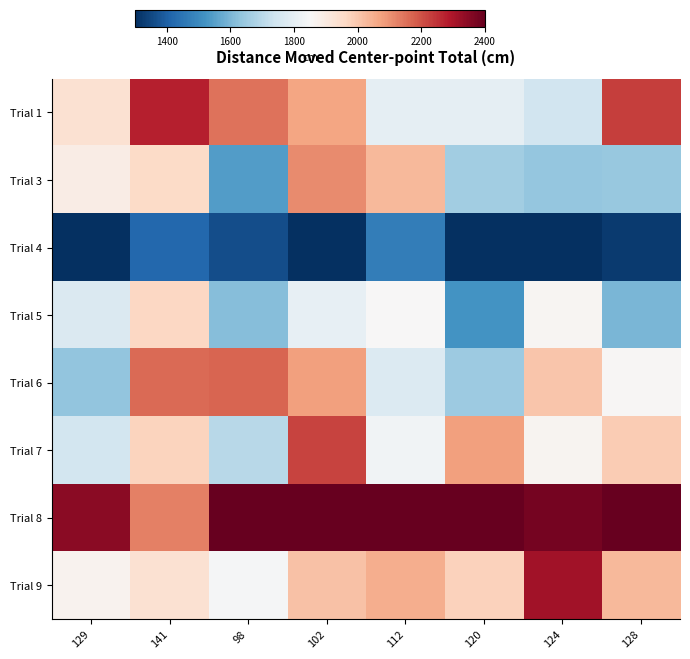

Reading left to right, list all the values displayed in this chart.

Trial 1: 129=1933.2	141=2278.9	98=2147.7	102=2067.7	112=1802.1	120=1802.1	124=1743.4	128=2228.2
Trial 3: 129=1890.6	141=1954.8	98=1542.3	102=2111.9	112=2029.4	120=1657.4	124=1639.1	128=1640.0
Trial 4: 129=1300.0	141=1418.5	98=1362.8	102=1300.0	112=1470.7	120=1300.0	124=1300.0	128=1323.4
Trial 5: 129=1768.4	141=1965.9	98=1614.6	102=1803.3	112=1850.2	120=1522.6	124=1859.3	128=1597.1
Trial 6: 129=1631.1	141=2161.4	98=2171.4	102=2077.1	112=1774.8	120=1650.6	124=2002.6	128=1856.1
Trial 7: 129=1750.2	141=1974.1	98=1697.6	102=2222.6	112=1832.2	120=2074.5	124=1864.0	128=1989.0
Trial 8: 129=2345.4	141=2128.3	98=2400.0	102=2400.0	112=2400.0	120=2400.0	124=2376.1	128=2400.0
Trial 9: 129=1867.8	141=1932.3	98=1841.9	102=2009.9	112=2047.9	120=1977.5	124=2312.0	128=2028.8